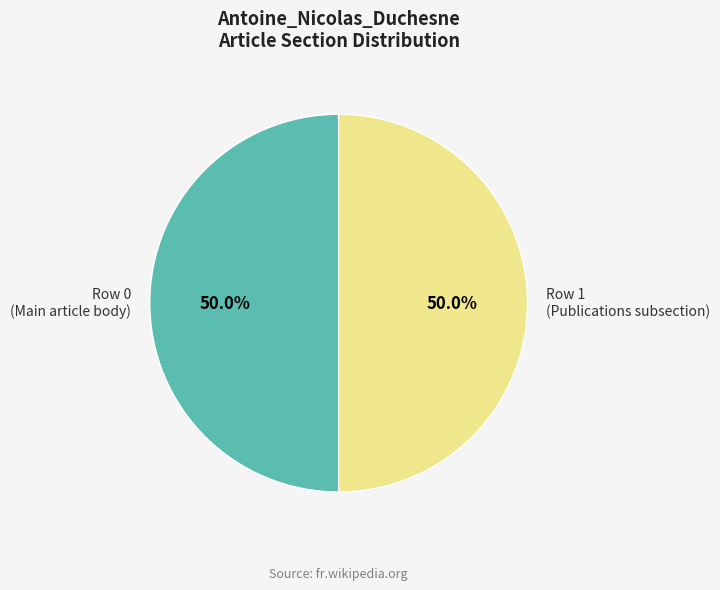

How many slices are in this pie chart?

2